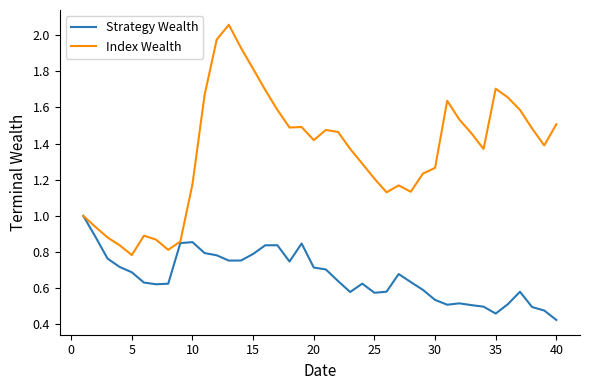

What are all the series names shown in the legend?

Strategy Wealth, Index Wealth